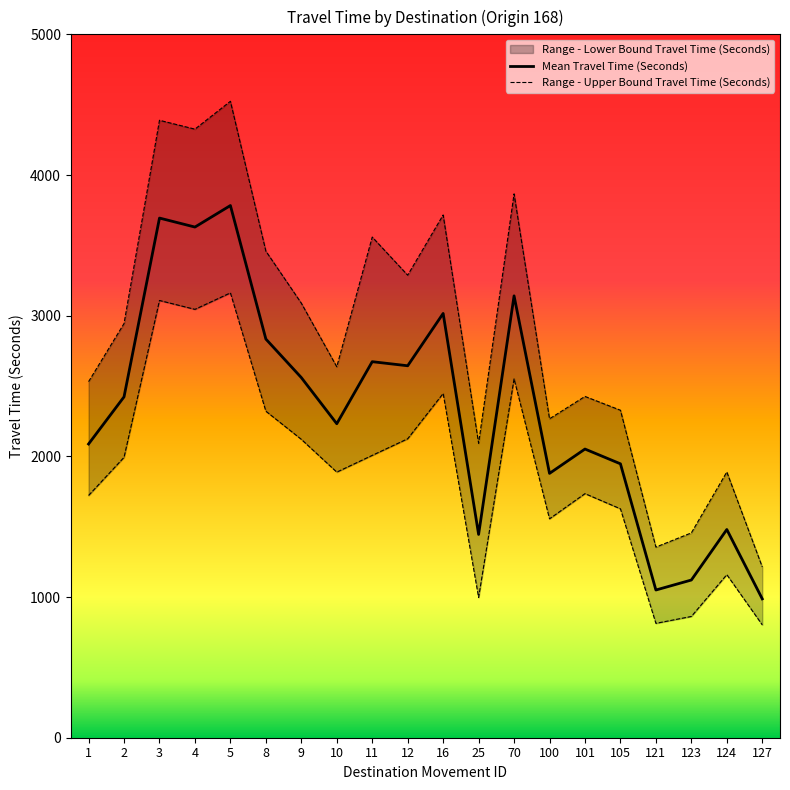

How many values in the Range - Lower Bound Travel Time (Seconds) series are below 1993?

10